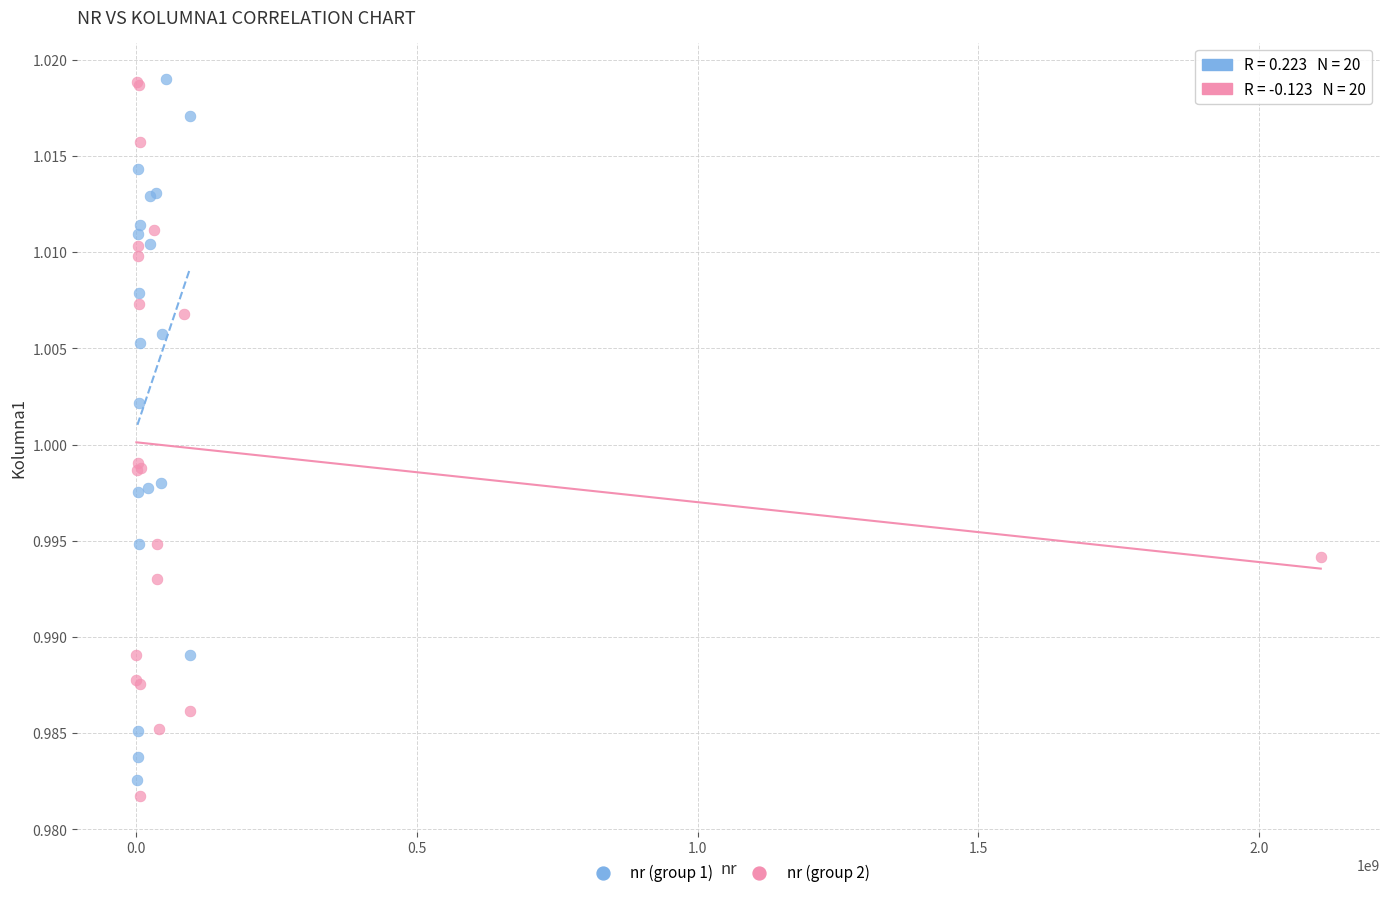

What are all the series names shown in the legend?

nr (group 1), nr (group 2)